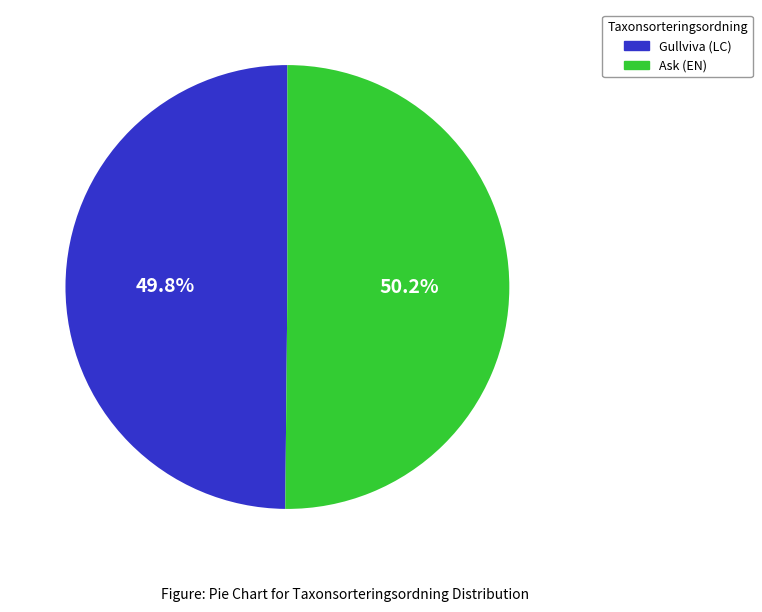

Does any single category account for the majority?

Yes